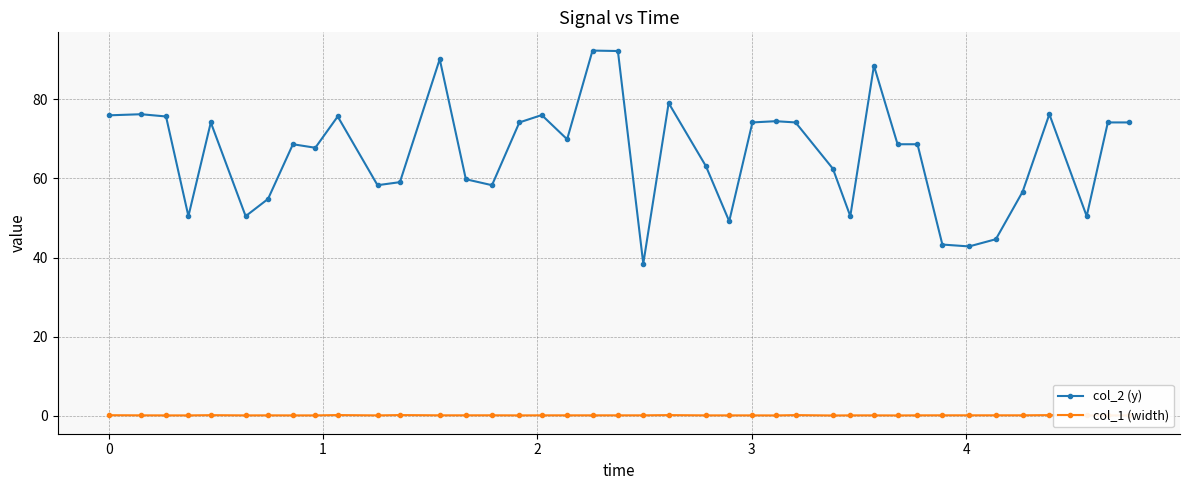

Which series has the largest total across all categories?

col_2 (y)